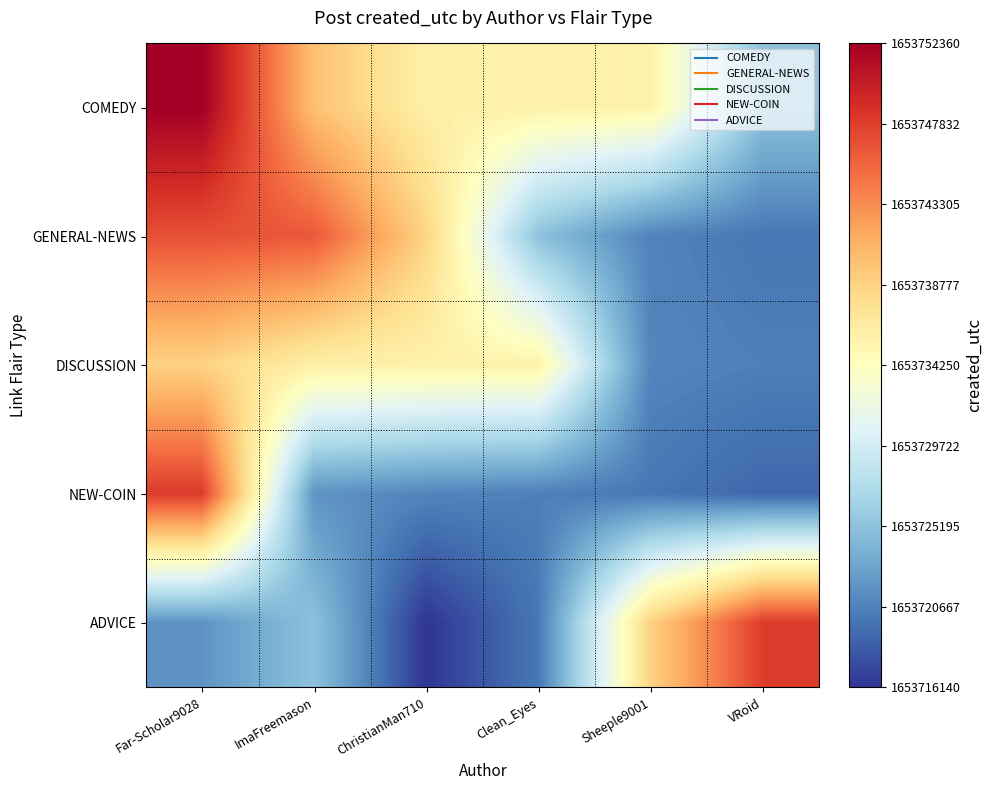

Which series has the largest range (max minus min)?

ADVICE